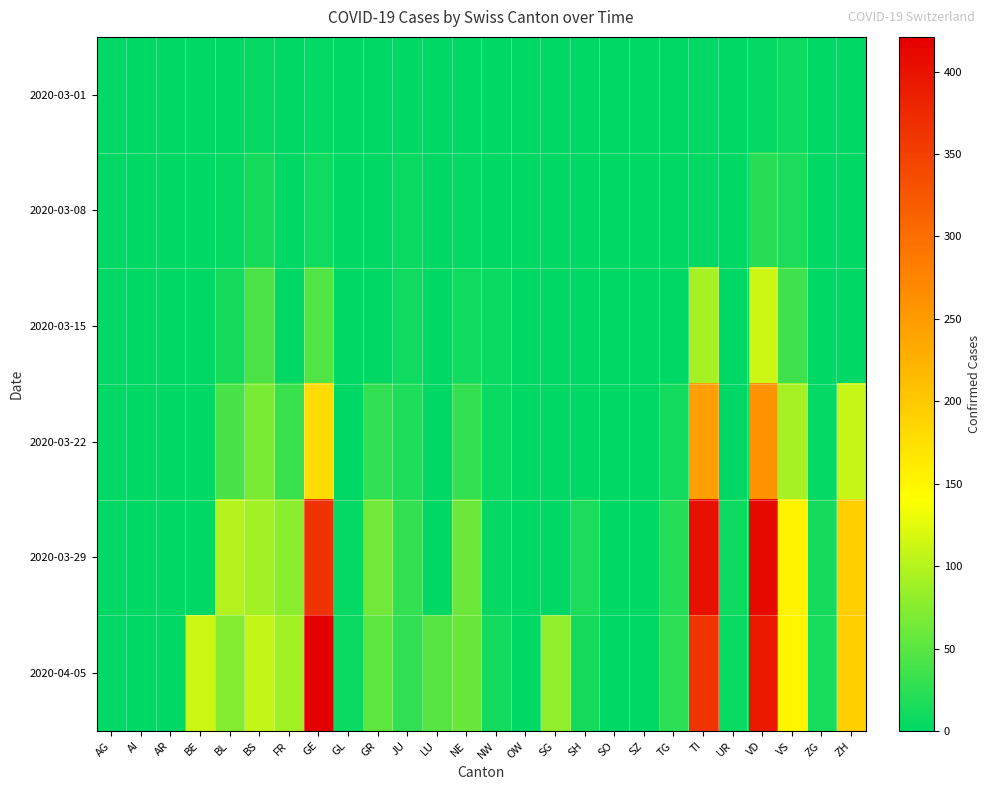

Reading left to right, extract all data points from this chart.

2020-03-01: AG=0	AI=0	AR=0	BE=0	BL=1	BS=4	FR=0	GE=3	GL=0	GR=0	JU=1	LU=0	NE=0	NW=0	OW=0	SG=0	SH=0	SO=0	SZ=0	TG=0	TI=0	UR=0	VD=4	VS=7	ZG=0	ZH=0
2020-03-08: AG=0	AI=0	AR=0	BE=0	BL=4	BS=13	FR=0	GE=9	GL=0	GR=0	JU=5	LU=0	NE=3	NW=0	OW=0	SG=0	SH=0	SO=0	SZ=0	TG=0	TI=0	UR=0	VD=22	VS=16	ZG=0	ZH=0
2020-03-15: AG=0	AI=0	AR=0	BE=0	BL=12	BS=42	FR=0	GE=46	GL=0	GR=0	JU=9	LU=0	NE=9	NW=6	OW=0	SG=0	SH=0	SO=0	SZ=0	TG=1	TI=92	UR=0	VD=113	VS=36	ZG=0	ZH=0
2020-03-22: AG=0	AI=0	AR=0	BE=0	BL=40	BS=69	FR=32	GE=179	GL=0	GR=27	JU=18	LU=0	NE=28	NW=5	OW=0	SG=0	SH=0	SO=0	SZ=0	TG=10	TI=246	UR=0	VD=259	VS=92	ZG=3	ZH=110
2020-03-29: AG=0	AI=0	AR=0	BE=0	BL=99	BS=90	FR=76	GE=365	GL=2	GR=63	JU=28	LU=0	NE=60	NW=4	OW=0	SG=0	SH=15	SO=0	SZ=0	TG=21	TI=402	UR=7	VD=409	VS=153	ZG=12	ZH=194
2020-04-05: AG=0	AI=0	AR=0	BE=113	BL=73	BS=108	FR=89	GE=421	GL=5	GR=52	JU=27	LU=49	NE=59	NW=10	OW=0	SG=79	SH=12	SO=0	SZ=0	TG=26	TI=363	UR=6	VD=392	VS=150	ZG=14	ZH=194